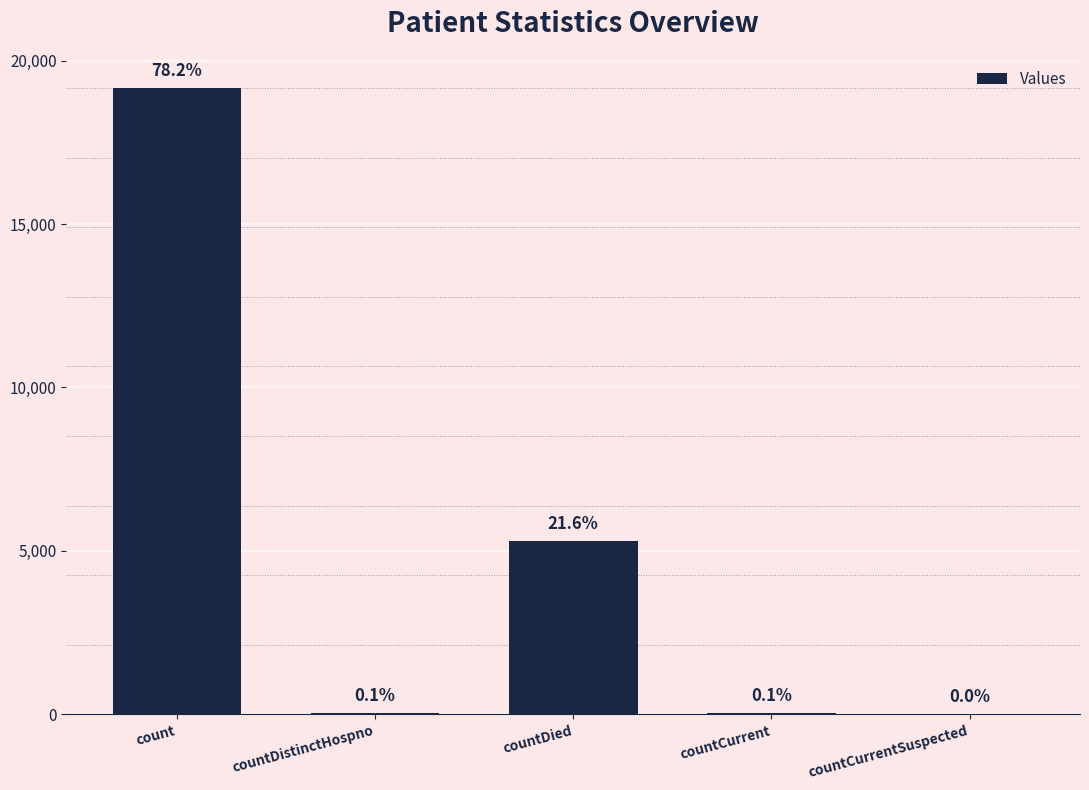

What position from the left is countCurrentSuspected?

5